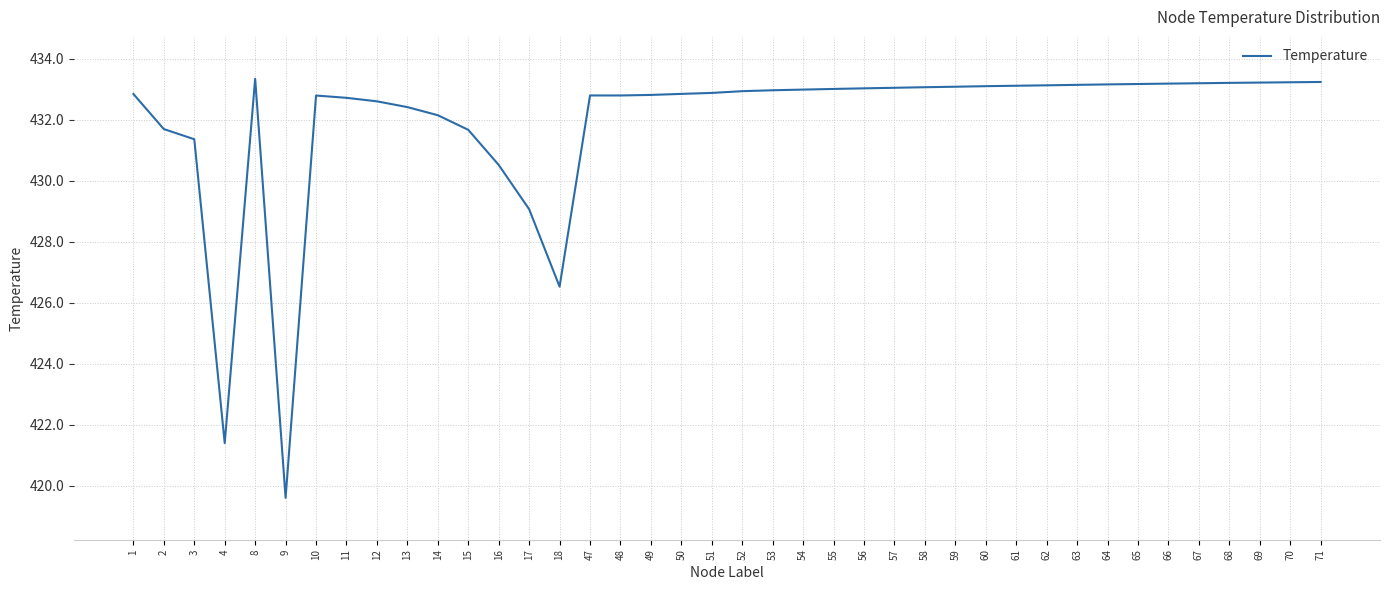

What is the sum of the values at 10 and 17?

861.9